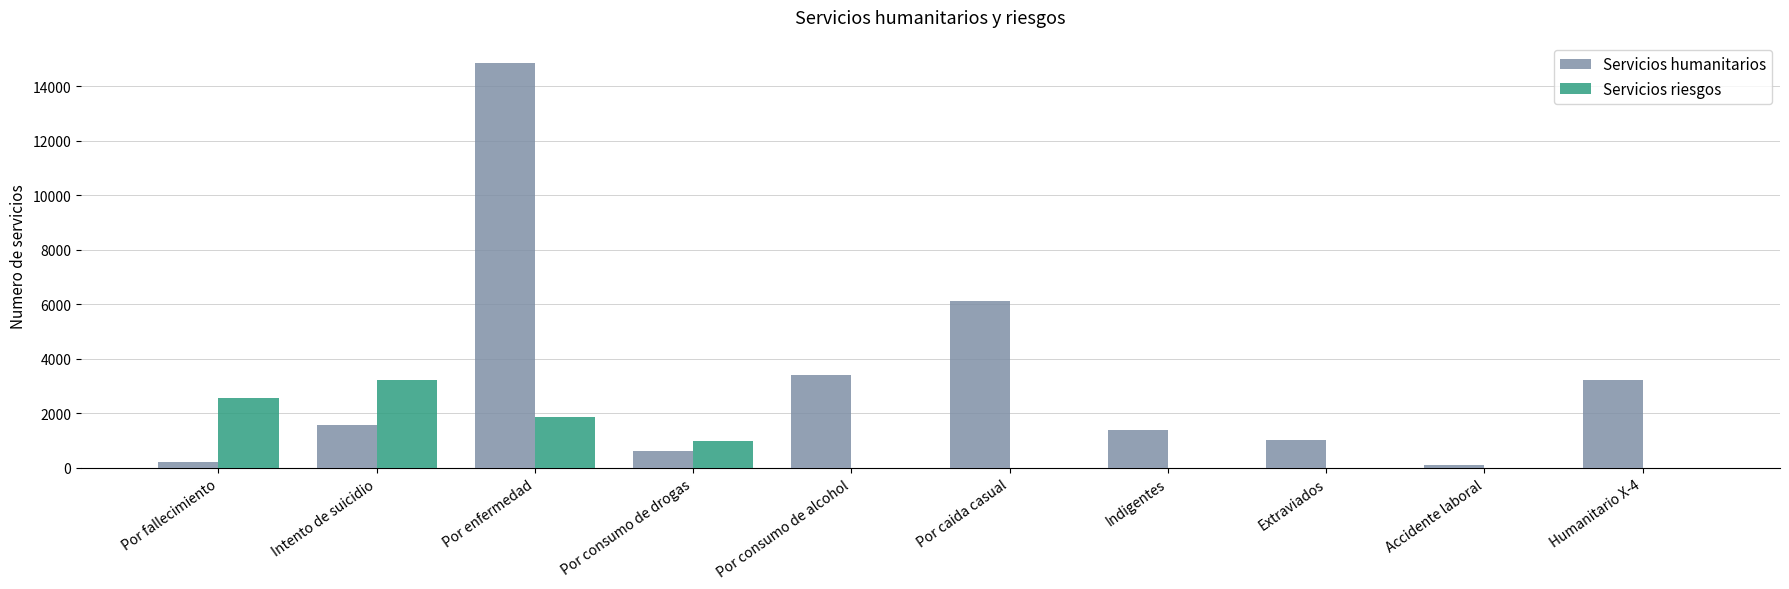

Which category has the highest value in the Servicios riesgos series?

Intento de suicidio